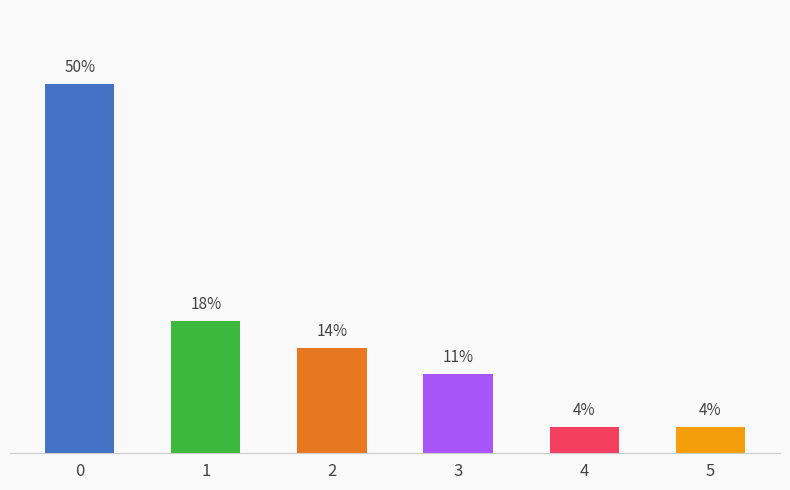

What is the change in value from 2 to 4?

-3